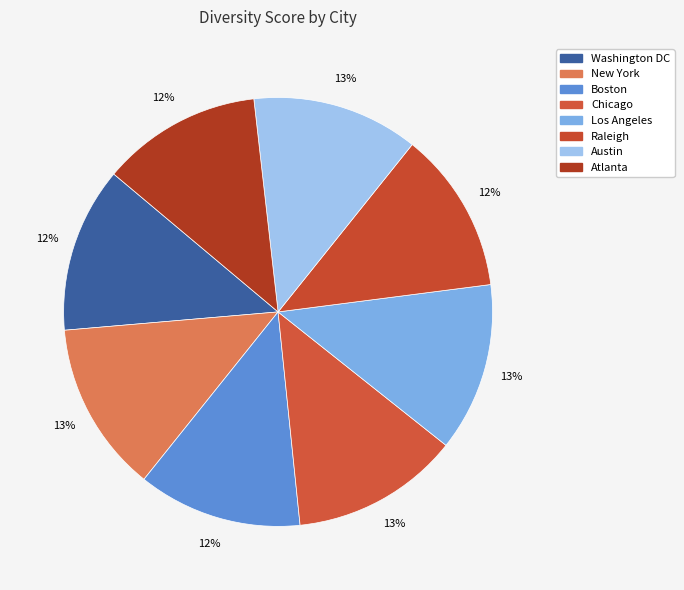

Count the number of slices in the pie.

8